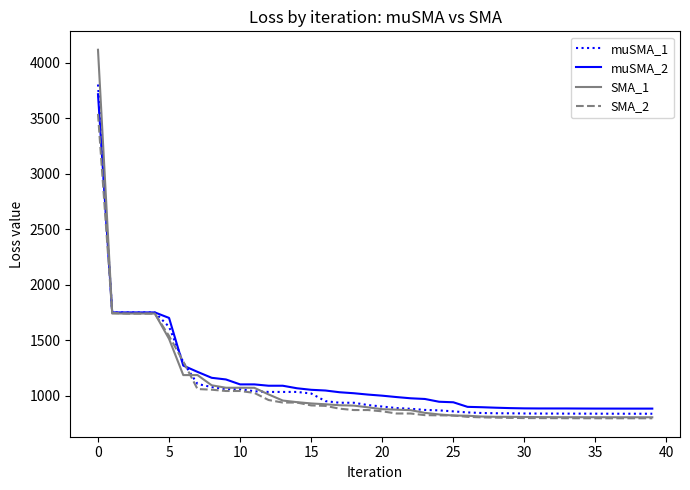

Which series has the largest range (max minus min)?

SMA_1